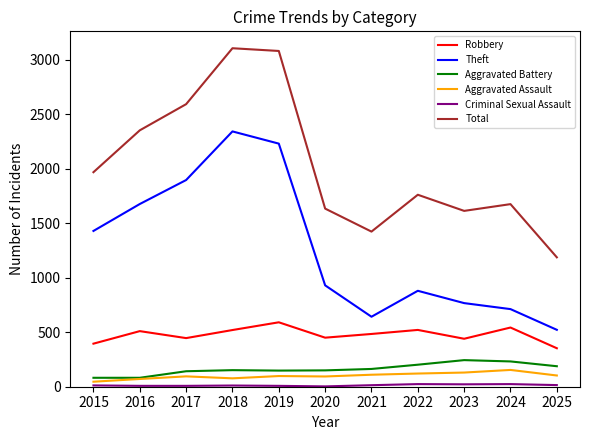

What is the sum of the Robbery values at 2016 and 2021?

994